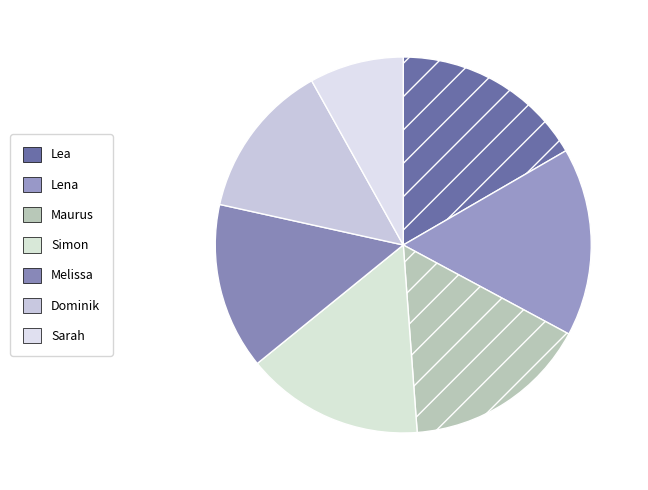

Is there a majority slice in this chart?

No